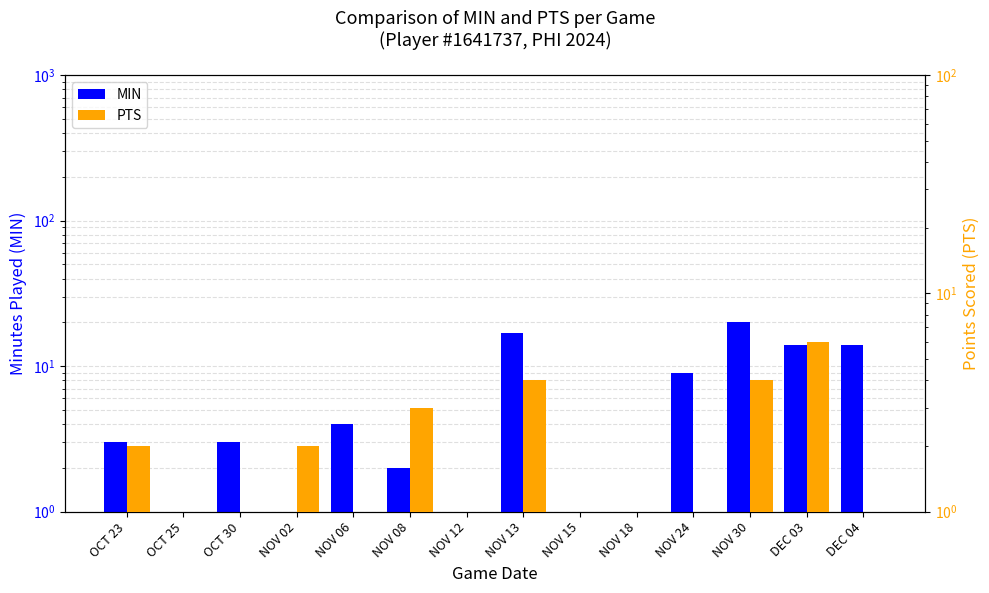

What is the difference between the highest and lowest values at OCT 30?

2.5